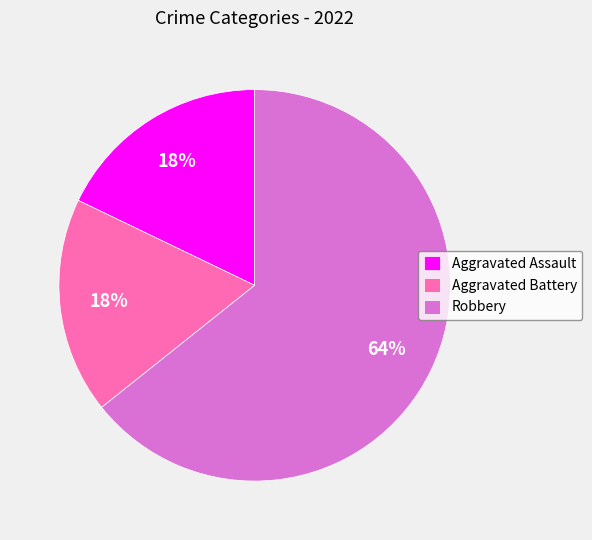

Do Aggravated Battery and Robbery together represent more than half of the pie?

Yes